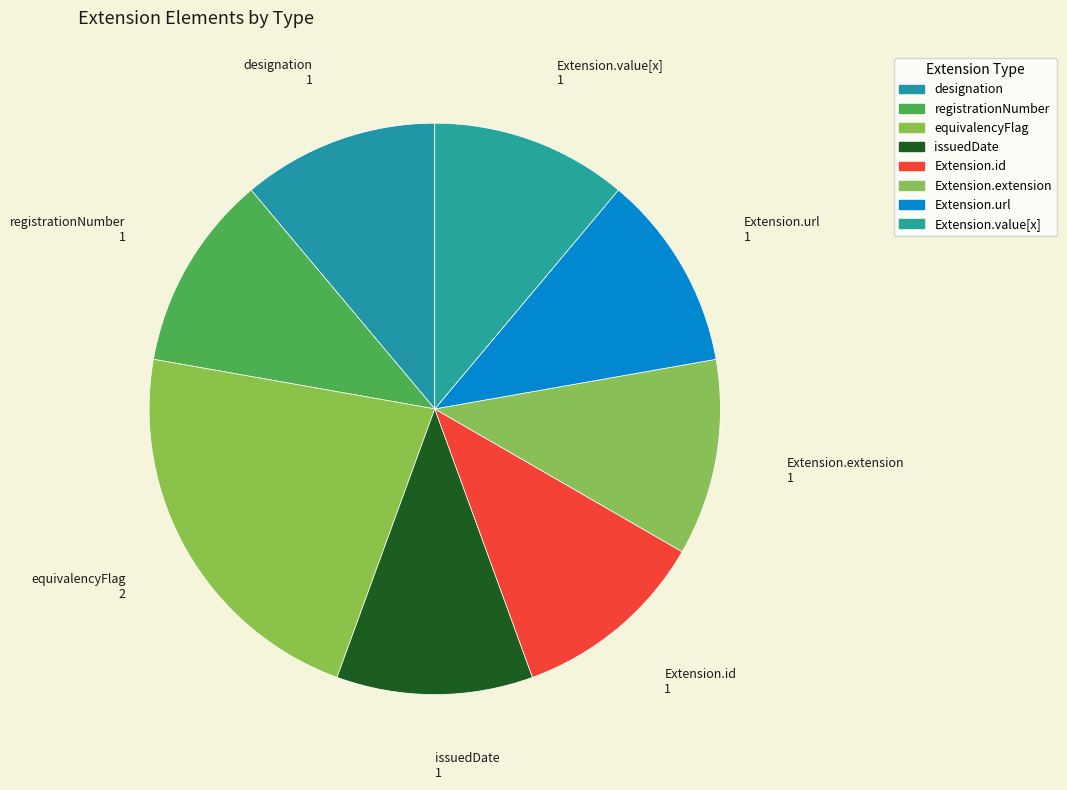

Count the number of slices in the pie.

8